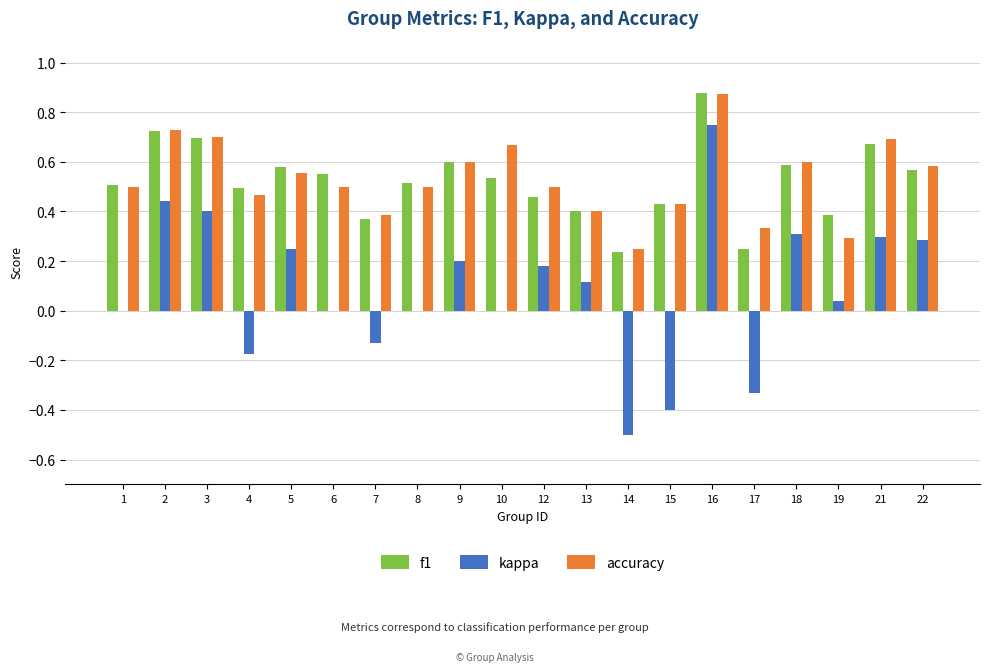

How many groups of bars are there?

20